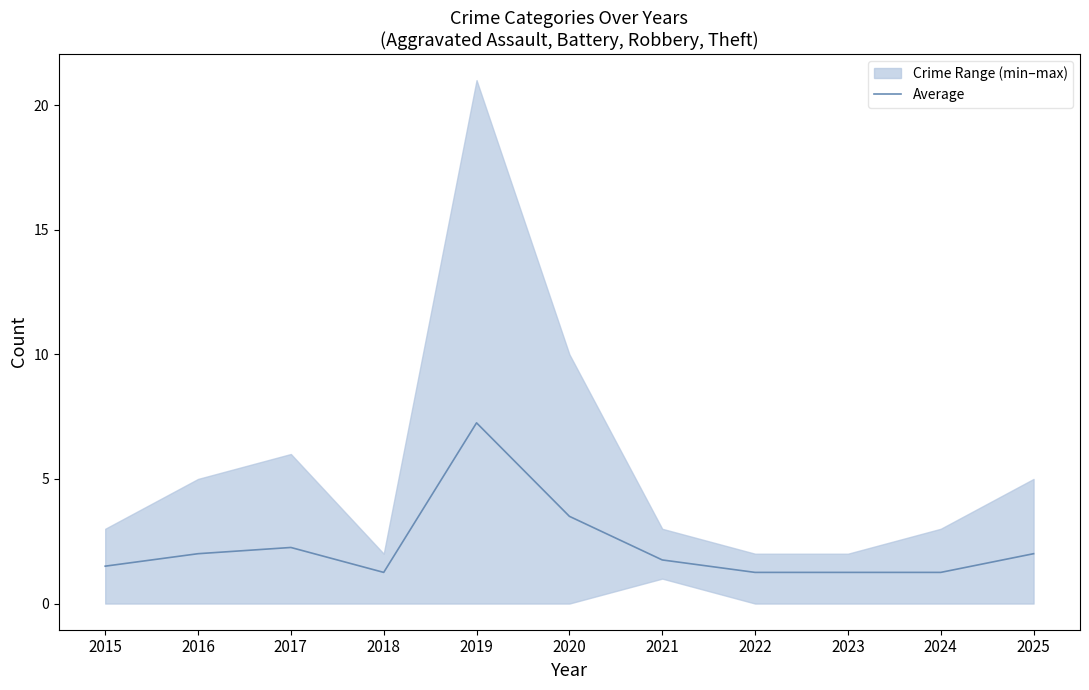

What is the average value?

2.3